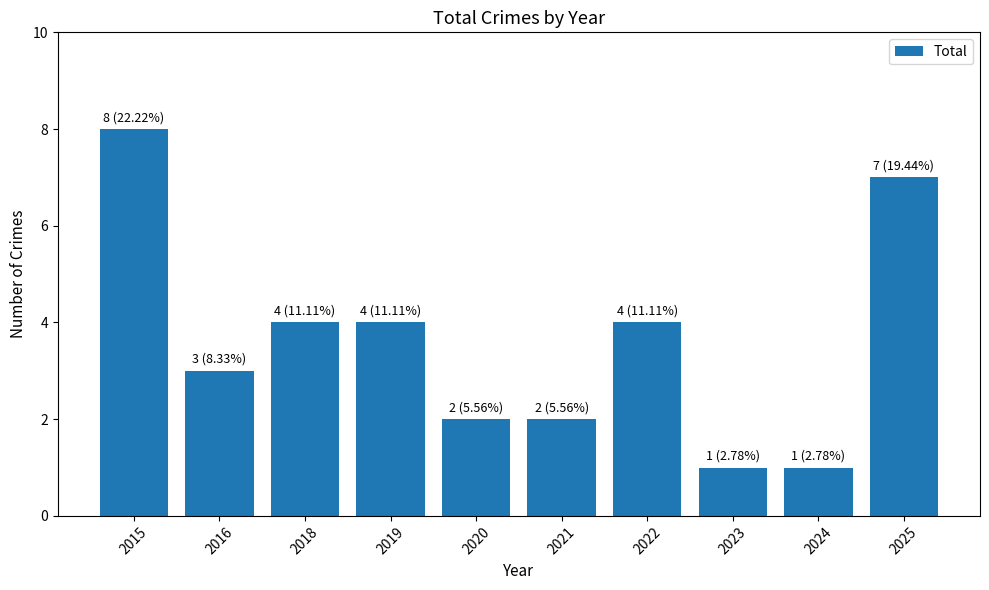

Are the bars grouped side by side (vs. stacked)?

No